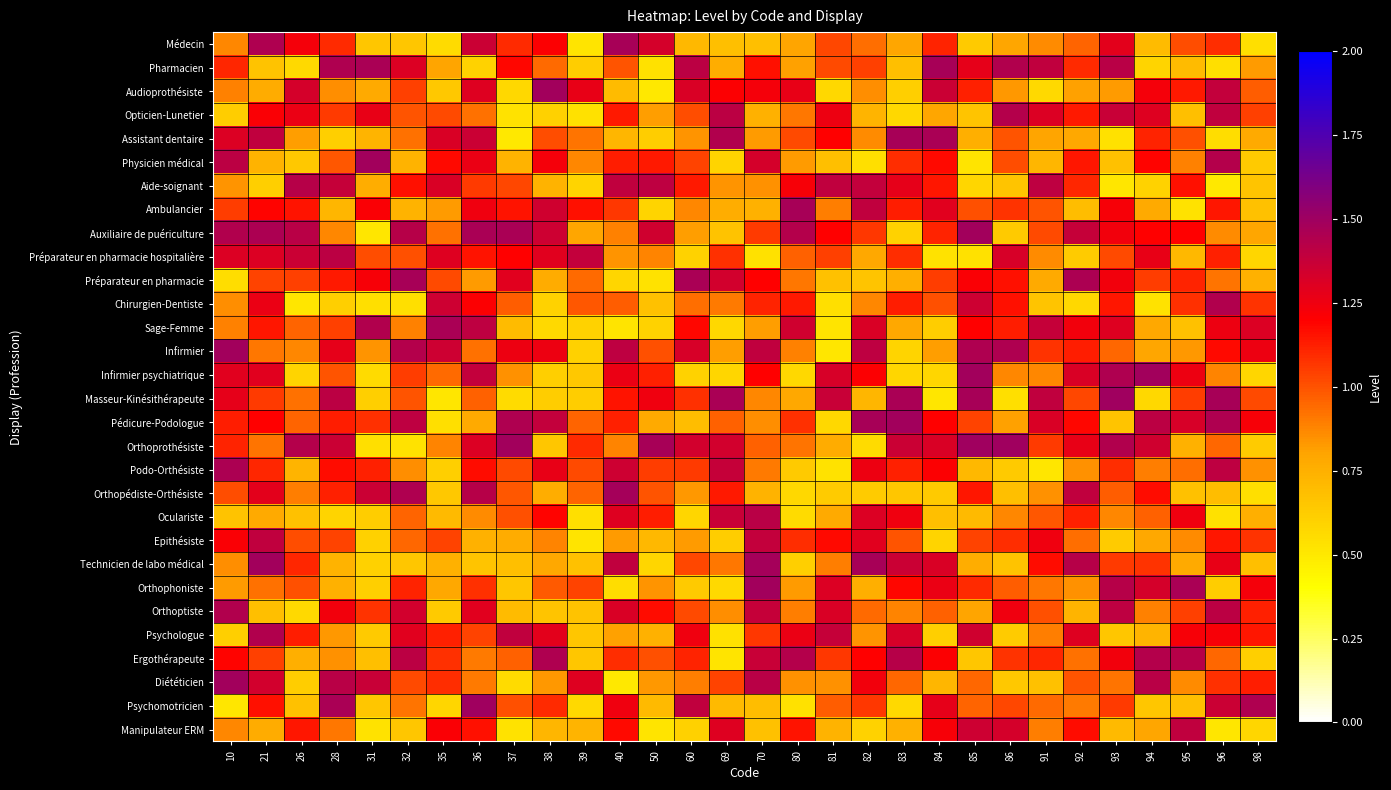

Reading left to right, what are all the values shown in this chart?

Médecin: 10=0.9	21=1.5	26=1.2	28=1.1	31=0.7	32=0.7	35=0.6	36=1.4	37=1.1	38=1.2	39=0.5	40=1.5	50=1.3	60=0.7	69=0.7	70=0.7	80=0.8	81=1.0	82=0.9	83=0.8	84=1.1	85=0.6	86=0.8	91=0.9	92=1.0	93=1.3	94=0.7	95=1.0	96=1.1	98=0.5
Pharmacien: 10=1.1	21=0.7	26=0.6	28=1.4	31=1.5	32=1.3	35=0.8	36=0.6	37=1.2	38=0.9	39=0.6	40=1.0	50=0.5	60=1.4	69=0.8	70=1.2	80=0.8	81=1.0	82=1.0	83=0.7	84=1.5	85=1.3	86=1.4	91=1.4	92=1.1	93=1.4	94=0.6	95=0.7	96=0.5	98=0.8
Audioprothésiste: 10=0.9	21=0.8	26=1.3	28=0.9	31=0.8	32=1.0	35=0.6	36=1.3	37=0.6	38=1.5	39=1.3	40=0.7	50=0.5	60=1.3	69=1.2	70=1.2	80=1.3	81=0.6	82=0.9	83=0.6	84=1.4	85=1.1	86=0.8	91=0.6	92=0.8	93=0.8	94=1.2	95=1.1	96=1.4	98=1.0
Opticien-Lunetier: 10=0.6	21=1.2	26=1.3	28=1.1	31=1.3	32=1.0	35=1.0	36=0.9	37=0.5	38=0.6	39=0.5	40=1.1	50=0.8	60=1.0	69=1.4	70=0.7	80=0.9	81=1.3	82=0.7	83=0.6	84=0.8	85=0.7	86=1.4	91=1.3	92=1.1	93=1.4	94=1.3	95=0.7	96=1.4	98=1.0
Assistant dentaire: 10=1.3	21=1.4	26=0.8	28=0.6	31=0.7	32=0.9	35=1.3	36=1.4	37=0.5	38=1.0	39=0.9	40=0.7	50=0.6	60=0.8	69=1.4	70=0.8	80=1.0	81=1.2	82=0.9	83=1.5	84=1.5	85=0.8	86=1.0	91=0.8	92=0.8	93=0.5	94=1.1	95=1.0	96=0.6	98=0.8
Physicien médical: 10=1.4	21=0.7	26=0.6	28=1.0	31=1.5	32=0.7	35=1.2	36=1.3	37=0.7	38=1.2	39=0.9	40=1.1	50=1.1	60=1.0	69=0.6	70=1.3	80=0.8	81=0.7	82=0.5	83=1.1	84=1.2	85=0.5	86=1.0	91=0.7	92=1.1	93=0.7	94=1.2	95=0.9	96=1.4	98=0.6
Aide-soignant: 10=0.8	21=0.6	26=1.4	28=1.4	31=0.8	32=1.2	35=1.3	36=1.1	37=1.0	38=0.7	39=0.6	40=1.4	50=1.4	60=1.1	69=0.8	70=0.8	80=1.2	81=1.4	82=1.4	83=1.3	84=1.1	85=0.6	86=0.7	91=1.4	92=1.1	93=0.5	94=0.6	95=1.2	96=0.5	98=0.7
Ambulancier: 10=1.0	21=1.2	26=1.2	28=0.7	31=1.2	32=0.7	35=0.8	36=1.2	37=1.1	38=1.3	39=1.2	40=1.1	50=0.6	60=0.9	69=0.8	70=0.7	80=1.5	81=0.9	82=1.4	83=1.1	84=1.3	85=1.0	86=1.1	91=1.0	92=0.7	93=1.2	94=0.8	95=0.5	96=1.1	98=0.7
Auxiliaire de puériculture: 10=1.4	21=1.5	26=1.4	28=0.9	31=0.5	32=1.4	35=0.9	36=1.5	37=1.5	38=1.4	39=0.8	40=0.9	50=1.4	60=0.8	69=0.7	70=1.1	80=1.4	81=1.2	82=1.1	83=0.6	84=1.1	85=1.5	86=0.6	91=1.0	92=1.4	93=1.2	94=1.2	95=1.2	96=0.9	98=0.8
Préparateur en pharmacie hospitalière: 10=1.3	21=1.3	26=1.4	28=1.4	31=1.0	32=1.0	35=1.3	36=1.1	37=1.2	38=1.3	39=1.4	40=0.8	50=0.9	60=0.6	69=1.1	70=0.5	80=1.0	81=1.0	82=0.8	83=1.1	84=0.5	85=0.5	86=1.3	91=0.9	92=0.6	93=1.0	94=1.3	95=0.7	96=1.1	98=0.6
Préparateur en pharmacie: 10=0.6	21=1.0	26=1.0	28=1.1	31=1.2	32=1.5	35=1.0	36=0.8	37=1.3	38=0.8	39=0.9	40=0.6	50=0.5	60=1.5	69=1.3	70=1.2	80=0.9	81=0.7	82=0.7	83=0.8	84=1.0	85=1.2	86=1.2	91=0.8	92=1.5	93=1.2	94=1.1	95=1.1	96=0.9	98=0.7
Chirurgien-Dentiste: 10=0.9	21=1.3	26=0.5	28=0.6	31=0.5	32=0.5	35=1.4	36=1.2	37=1.0	38=0.6	39=1.0	40=1.0	50=0.7	60=0.9	69=0.9	70=1.1	80=1.1	81=0.5	82=0.9	83=1.1	84=1.0	85=1.4	86=1.2	91=0.7	92=0.6	93=1.1	94=0.5	95=1.1	96=1.4	98=1.1
Sage-Femme: 10=0.9	21=1.1	26=1.0	28=1.0	31=1.4	32=0.9	35=1.5	36=1.4	37=0.7	38=0.6	39=0.6	40=0.5	50=0.6	60=1.2	69=0.6	70=0.8	80=1.3	81=0.5	82=1.3	83=0.8	84=0.6	85=1.2	86=1.1	91=1.4	92=1.2	93=1.3	94=0.8	95=0.7	96=1.3	98=1.3
Infirmier: 10=1.5	21=0.9	26=0.9	28=1.3	31=0.8	32=1.4	35=1.4	36=0.9	37=1.3	38=1.3	39=0.6	40=1.4	50=1.0	60=1.3	69=0.8	70=1.4	80=0.9	81=0.5	82=1.4	83=0.6	84=0.8	85=1.5	86=1.5	91=1.1	92=1.1	93=0.9	94=0.8	95=0.8	96=1.2	98=1.3
Infirmier psychiatrique: 10=1.3	21=1.3	26=0.6	28=1.0	31=0.6	32=1.0	35=0.9	36=1.4	37=0.9	38=0.6	39=0.6	40=1.3	50=1.1	60=0.6	69=0.6	70=1.2	80=0.6	81=1.3	82=1.2	83=0.6	84=0.6	85=1.5	86=0.9	91=0.9	92=1.3	93=1.4	94=1.5	95=1.3	96=0.9	98=0.6
Masseur-Kinésithérapeute: 10=1.3	21=1.1	26=0.9	28=1.4	31=0.6	32=1.0	35=0.5	36=1.0	37=0.6	38=0.6	39=0.6	40=1.1	50=1.2	60=1.1	69=1.5	70=0.9	80=0.8	81=1.4	82=0.7	83=1.5	84=0.5	85=1.5	86=0.5	91=1.4	92=1.0	93=1.5	94=0.6	95=1.1	96=1.5	98=1.0
Pédicure-Podologue: 10=1.1	21=1.2	26=1.0	28=1.1	31=1.1	32=1.4	35=0.5	36=0.8	37=1.5	38=1.4	39=1.0	40=1.1	50=0.8	60=0.7	69=1.0	70=0.9	80=1.1	81=0.6	82=1.5	83=1.5	84=1.2	85=1.0	86=0.8	91=1.3	92=1.2	93=0.7	94=1.4	95=1.3	96=1.4	98=1.2
Orthoprothésiste: 10=1.1	21=0.9	26=1.4	28=1.4	31=0.5	32=0.5	35=0.9	36=1.3	37=1.5	38=0.7	39=1.1	40=0.9	50=1.5	60=1.3	69=1.3	70=1.0	80=0.9	81=0.8	82=0.6	83=1.4	84=1.3	85=1.5	86=1.5	91=1.1	92=1.3	93=1.4	94=1.3	95=0.7	96=1.0	98=0.6
Podo-Orthésiste: 10=1.5	21=1.1	26=0.7	28=1.2	31=1.1	32=0.9	35=0.6	36=1.2	37=1.0	38=1.3	39=1.0	40=1.4	50=1.1	60=1.1	69=1.4	70=0.9	80=0.6	81=0.5	82=1.3	83=1.1	84=1.2	85=0.7	86=0.6	91=0.5	92=0.9	93=1.1	94=0.9	95=0.9	96=1.4	98=0.8
Orthopédiste-Orthésiste: 10=1.0	21=1.3	26=0.9	28=1.1	31=1.4	32=1.4	35=0.6	36=1.4	37=1.0	38=0.8	39=1.0	40=1.5	50=1.0	60=0.8	69=1.1	70=0.7	80=0.6	81=0.6	82=0.6	83=0.7	84=0.6	85=1.1	86=0.7	91=0.8	92=1.4	93=1.0	94=1.2	95=0.7	96=0.7	98=0.5
Oculariste: 10=0.7	21=0.8	26=0.7	28=0.6	31=0.6	32=1.0	35=0.7	36=0.9	37=1.0	38=1.2	39=0.5	40=1.3	50=1.1	60=0.6	69=1.4	70=1.4	80=0.6	81=0.8	82=1.3	83=1.2	84=0.7	85=0.7	86=0.9	91=1.0	92=1.1	93=0.9	94=1.0	95=1.2	96=0.5	98=0.8
Epithésiste: 10=1.2	21=1.4	26=1.0	28=1.0	31=0.6	32=0.9	35=1.0	36=0.7	37=0.8	38=0.9	39=0.5	40=0.8	50=0.7	60=0.8	69=0.6	70=1.4	80=1.1	81=1.2	82=1.3	83=1.0	84=0.6	85=1.0	86=1.1	91=1.2	92=0.9	93=0.6	94=0.8	95=0.9	96=1.1	98=1.1
Technicien de labo médical: 10=0.9	21=1.5	26=1.1	28=0.7	31=0.6	32=0.7	35=0.7	36=0.7	37=0.7	38=0.8	39=0.7	40=1.4	50=0.6	60=1.0	69=0.9	70=1.5	80=0.6	81=0.9	82=1.5	83=1.4	84=1.3	85=0.8	86=0.7	91=1.2	92=1.4	93=1.1	94=1.1	95=0.8	96=1.3	98=0.7
Orthophoniste: 10=0.8	21=0.9	26=1.0	28=0.7	31=0.6	32=1.1	35=0.8	36=1.1	37=0.7	38=1.0	39=1.0	40=0.6	50=0.8	60=0.6	69=0.6	70=1.5	80=0.8	81=1.3	82=0.8	83=1.2	84=1.3	85=1.1	86=1.0	91=0.9	92=0.8	93=1.4	94=1.3	95=1.5	96=0.6	98=1.2
Orthoptiste: 10=1.4	21=0.7	26=0.6	28=1.2	31=1.1	32=1.3	35=0.6	36=1.3	37=0.7	38=0.7	39=0.7	40=1.3	50=1.2	60=1.0	69=0.9	70=1.4	80=0.9	81=1.3	82=0.9	83=0.9	84=1.0	85=0.8	86=1.2	91=1.0	92=0.7	93=1.4	94=0.9	95=1.0	96=1.4	98=1.1
Psychologue: 10=0.6	21=1.4	26=1.1	28=0.8	31=0.6	32=1.3	35=1.1	36=1.0	37=1.4	38=1.3	39=0.7	40=0.8	50=0.7	60=1.2	69=0.5	70=1.1	80=1.3	81=1.4	82=0.8	83=1.3	84=0.6	85=1.3	86=0.6	91=0.9	92=1.3	93=0.6	94=0.7	95=1.2	96=1.2	98=1.1
Ergothérapeute: 10=1.2	21=1.0	26=0.8	28=0.8	31=0.7	32=1.4	35=1.1	36=0.9	37=1.0	38=1.4	39=0.7	40=1.1	50=1.0	60=1.1	69=0.5	70=1.4	80=1.4	81=1.1	82=1.2	83=1.4	84=1.2	85=0.7	86=1.1	91=1.1	92=0.9	93=1.2	94=1.4	95=1.4	96=1.0	98=0.6
Diététicien: 10=1.5	21=1.3	26=0.6	28=1.4	31=1.4	32=1.0	35=1.1	36=0.9	37=0.6	38=0.8	39=1.3	40=0.5	50=0.8	60=0.9	69=1.0	70=1.4	80=0.8	81=0.8	82=1.2	83=1.0	84=0.7	85=1.0	86=0.6	91=0.7	92=1.0	93=0.9	94=1.4	95=0.9	96=1.1	98=1.1
Psychomotricien: 10=0.5	21=1.2	26=0.7	28=1.5	31=0.6	32=0.9	35=0.6	36=1.5	37=1.0	38=1.1	39=0.6	40=1.2	50=0.7	60=1.4	69=0.7	70=0.7	80=0.5	81=1.0	82=1.1	83=0.6	84=1.3	85=1.0	86=1.0	91=0.9	92=0.9	93=1.1	94=0.7	95=0.7	96=1.4	98=1.4
Manipulateur ERM: 10=0.9	21=0.8	26=1.1	28=0.9	31=0.5	32=0.7	35=1.2	36=1.2	37=0.5	38=0.7	39=0.7	40=1.2	50=0.5	60=0.6	69=1.3	70=0.7	80=1.2	81=0.7	82=0.6	83=0.7	84=1.2	85=1.4	86=1.3	91=0.9	92=1.2	93=0.7	94=0.8	95=1.4	96=0.5	98=0.6